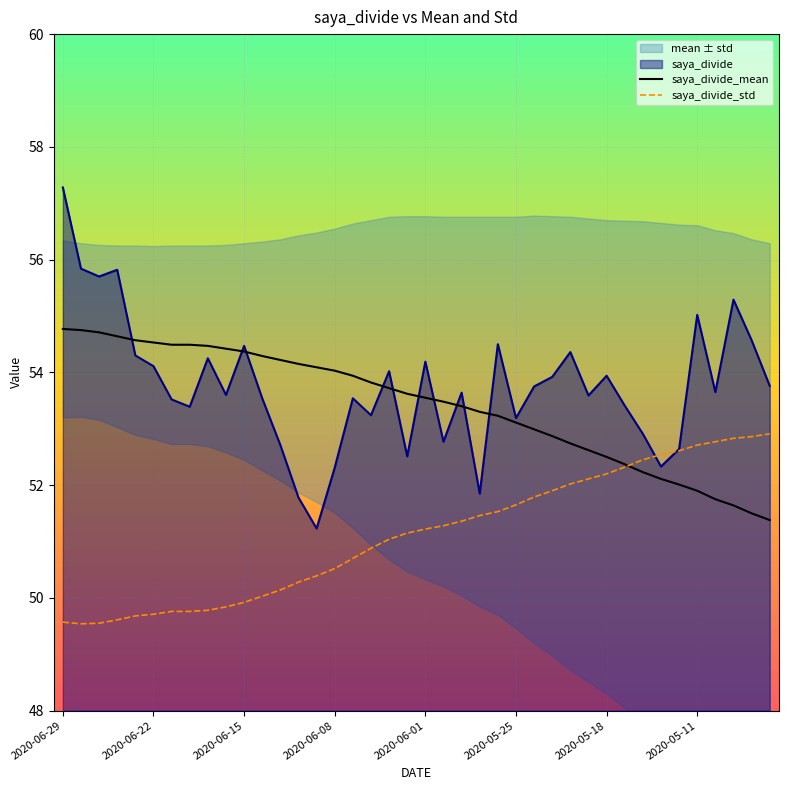

What is the value of the saya_divide_mean point at the 29th from the left?

52.7